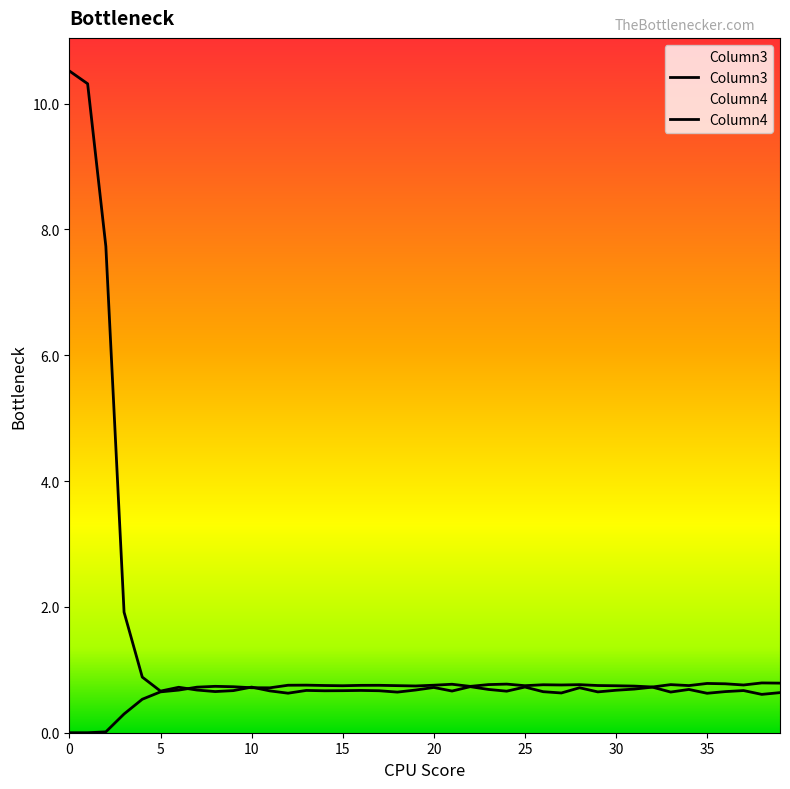

The Column4 series shows 0.3 at 20. True or false?

False